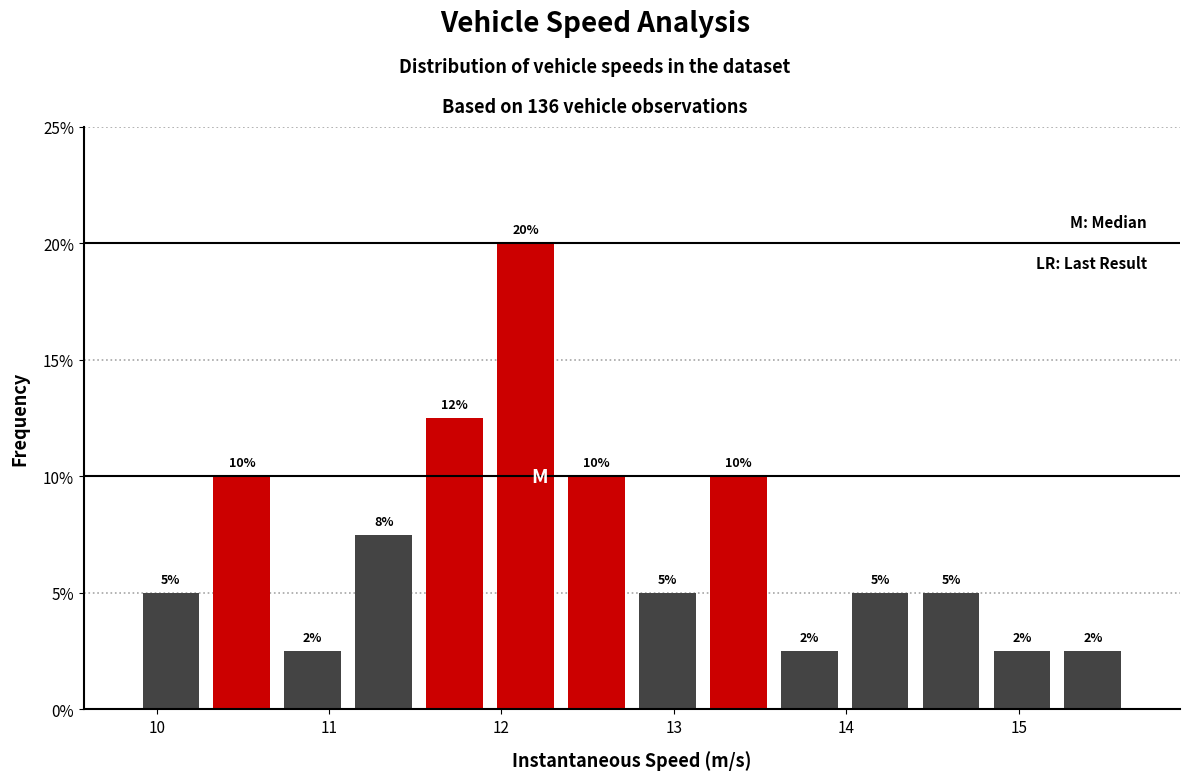

Which range on the x-axis has the tallest bar?

11.9 to 12.3